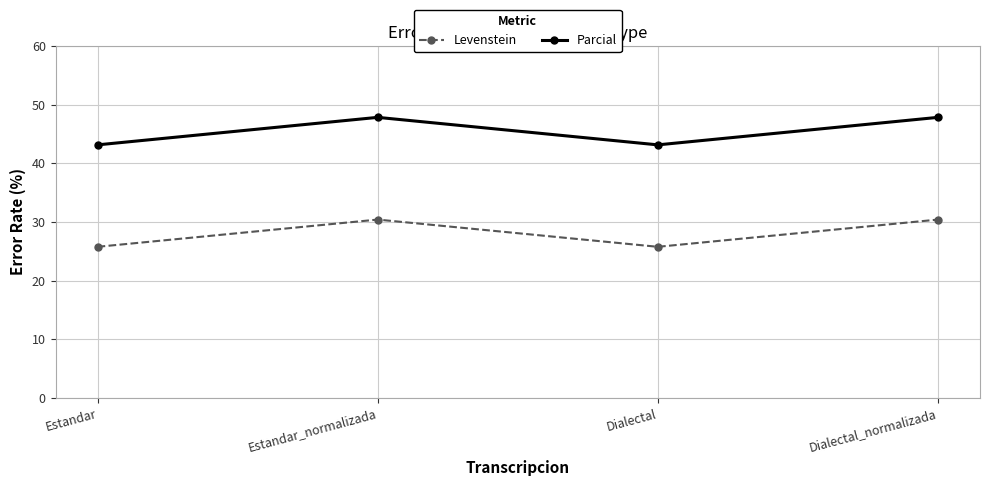

What is the lowest value of the Levenstein series?

25.8